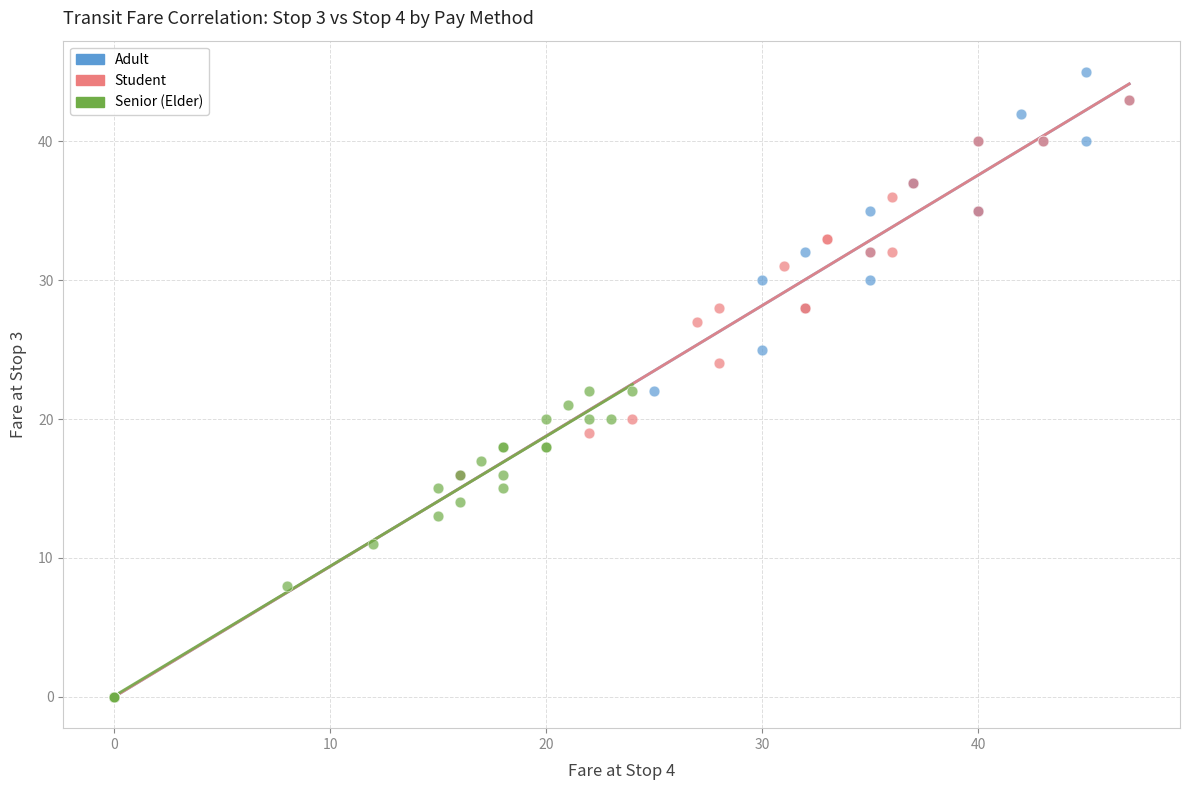

Which series contains the highest Y value?

Adult